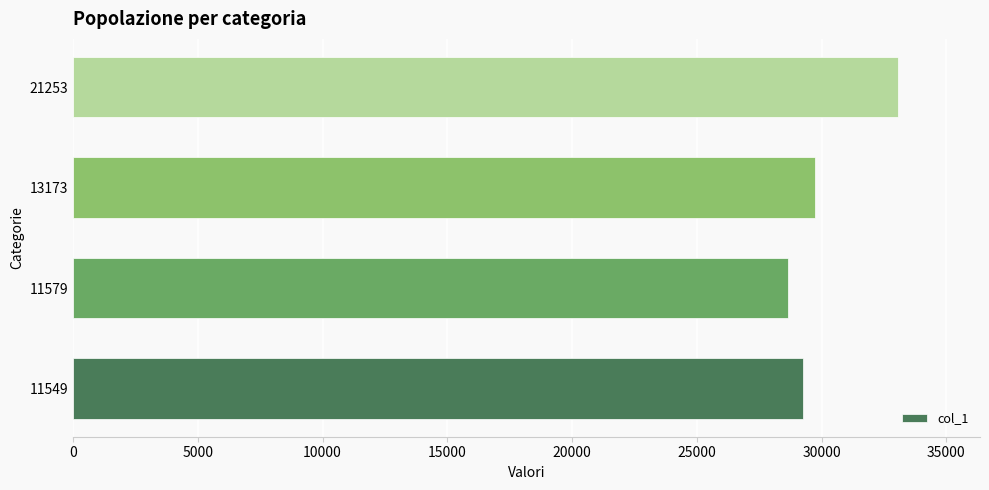

True or false: the data shows 29245 at 11549.

True